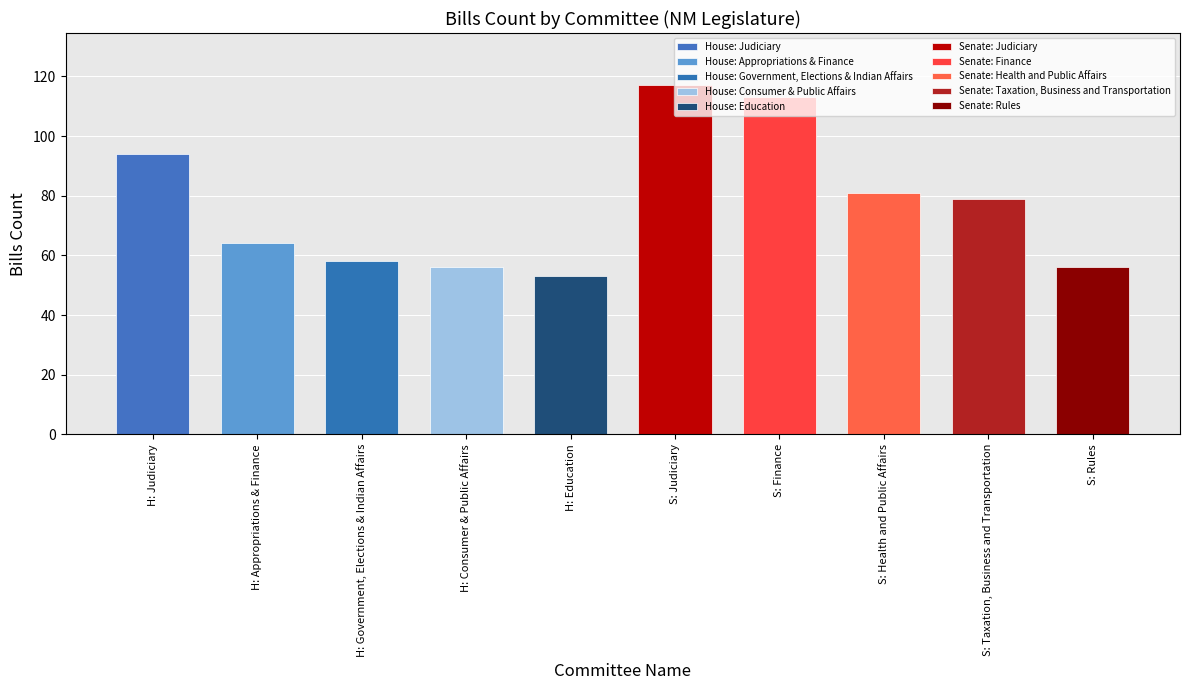

What is the difference between the second highest and second lowest values in the Senate series?

34